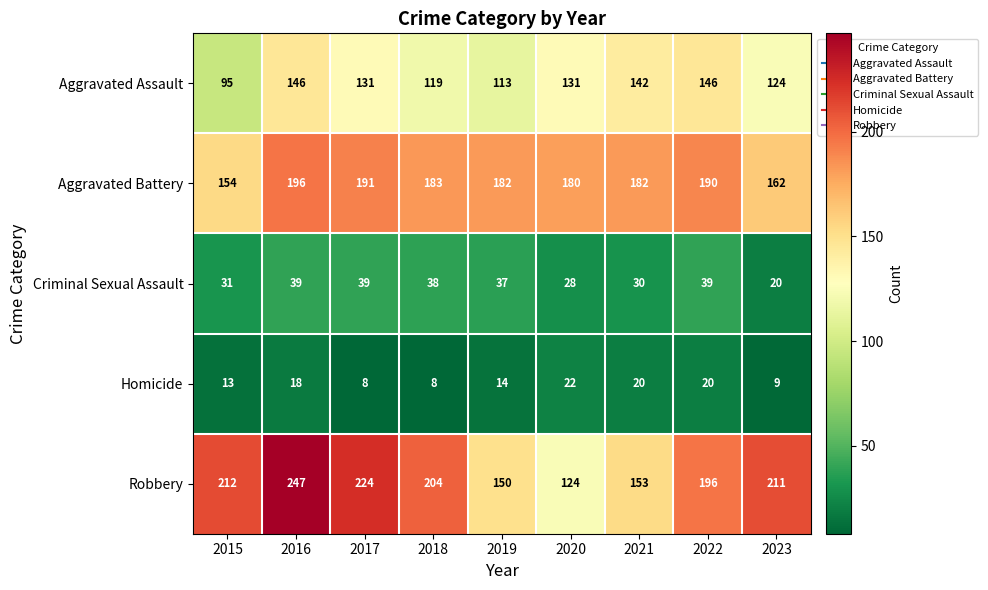

What is the difference between the second highest and second lowest values in the Homicide series?

12